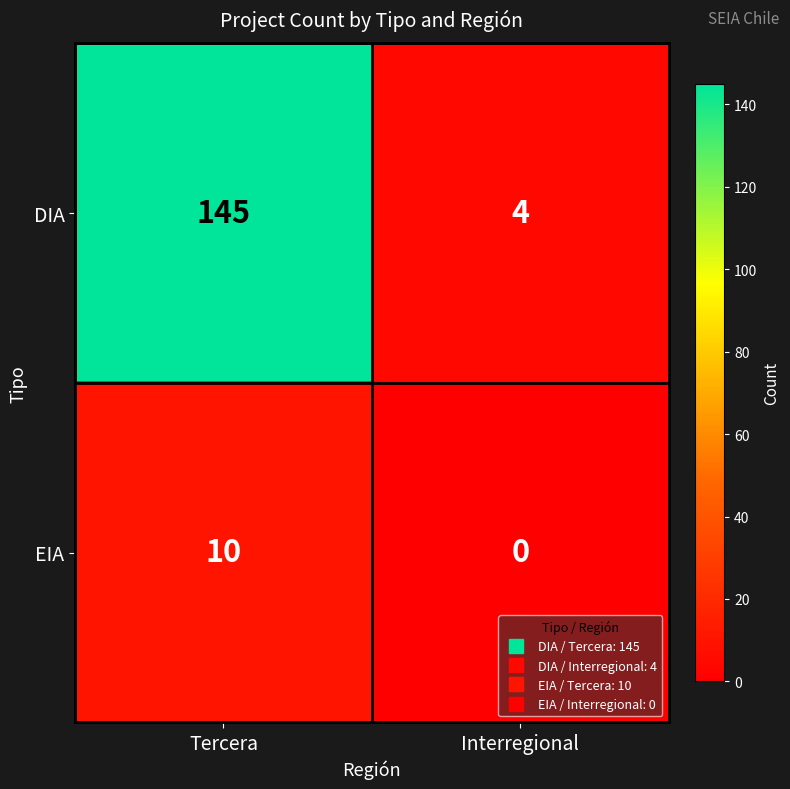

Reading left to right, what are all the values shown in this chart?

DIA: Tercera=145	Interregional=4
EIA: Tercera=10	Interregional=0